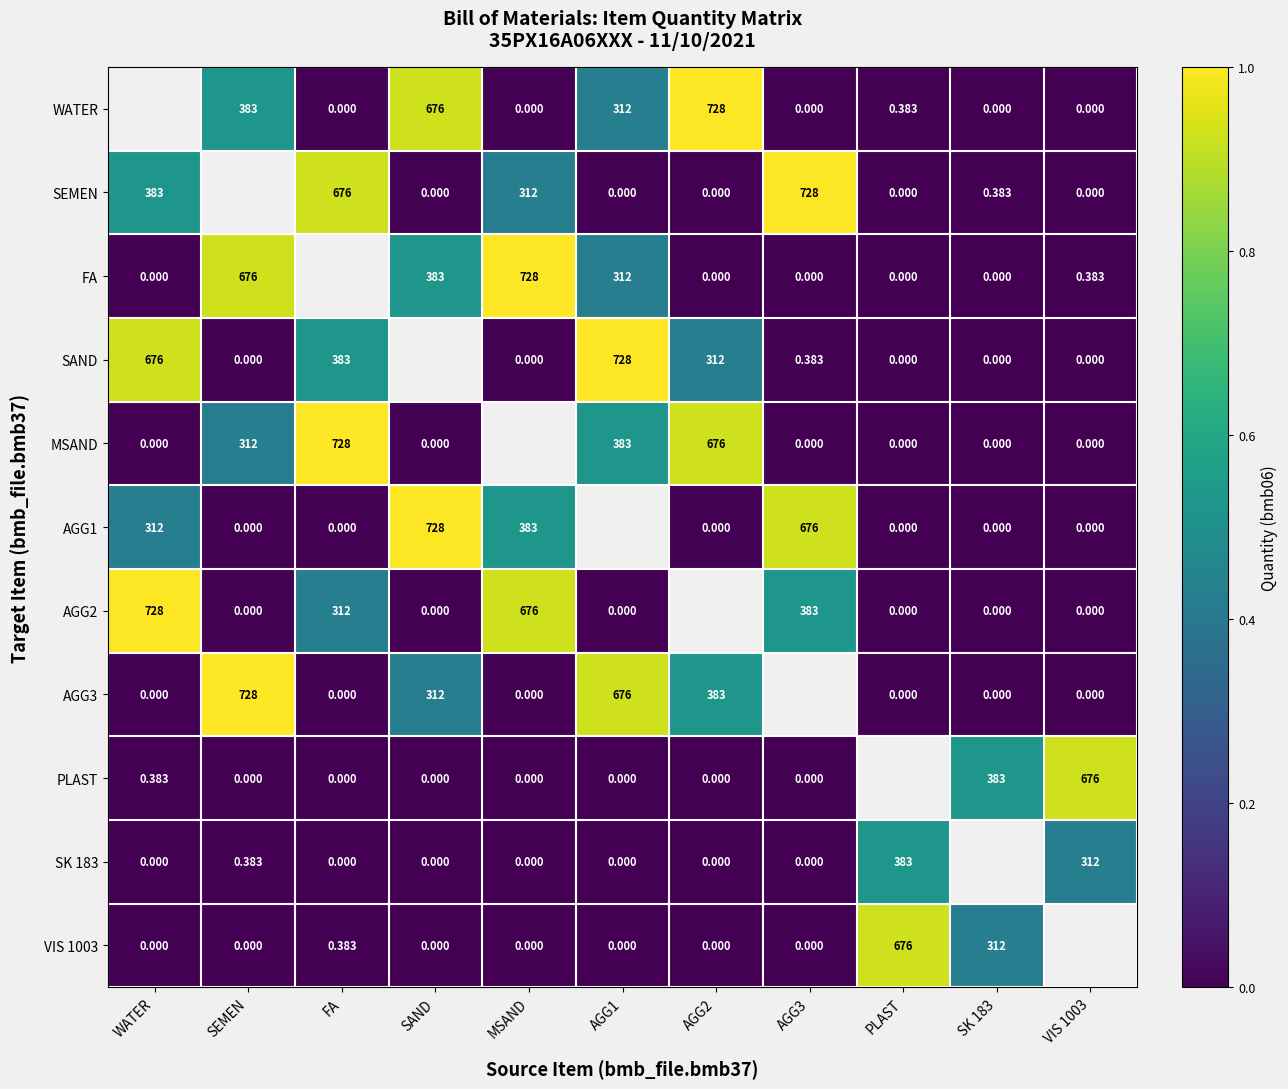

Is the value of SK 183 at AGG3 greater than the value of WATER at AGG2?

No